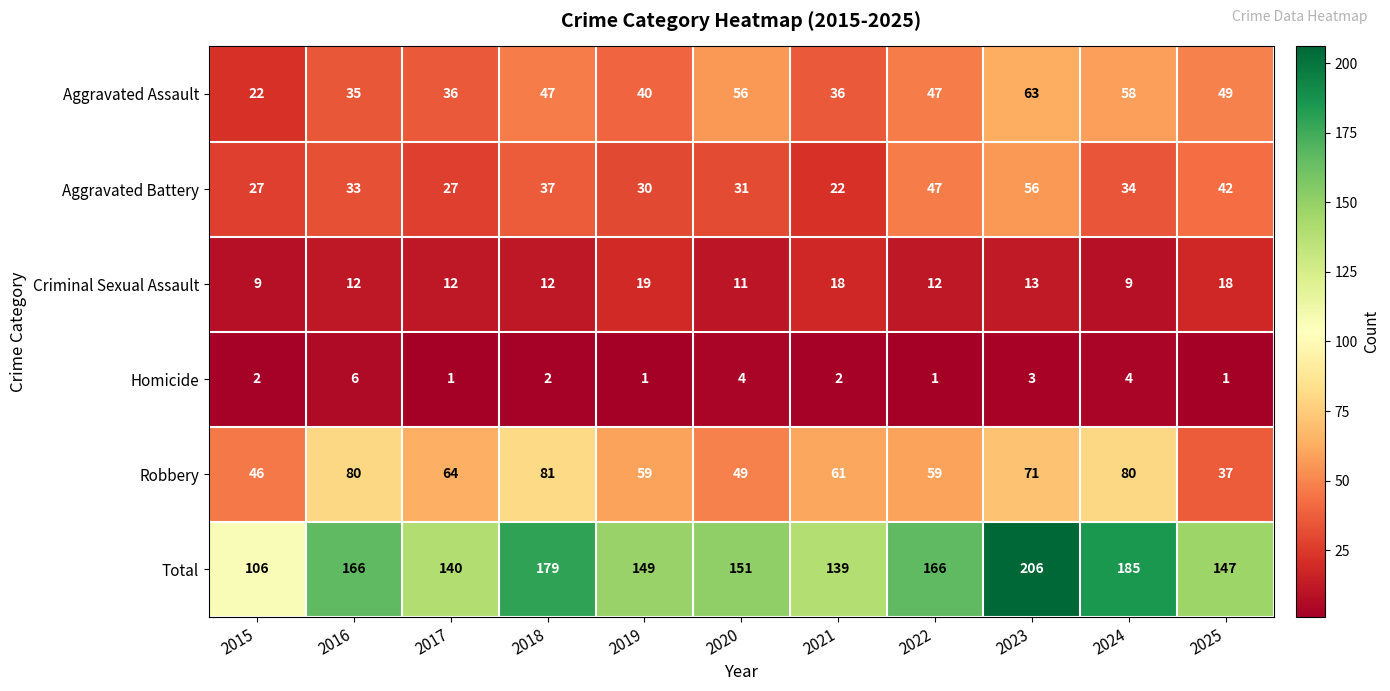

What value does the Total series have at 2018, to the nearest 10?

180